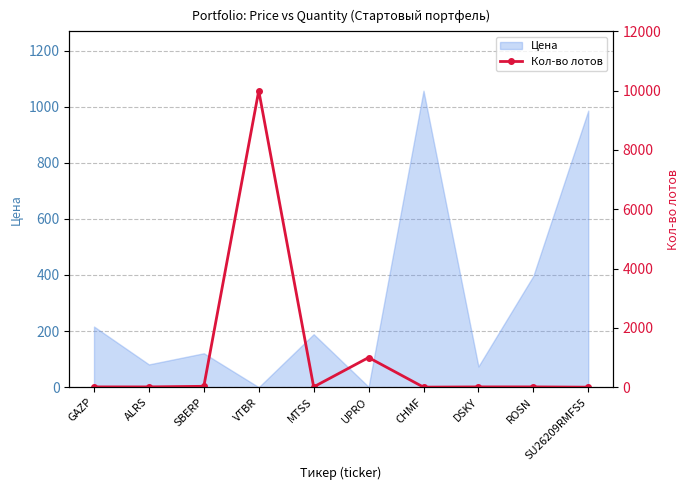

True or false: the data shows 10 at MTSS.

True